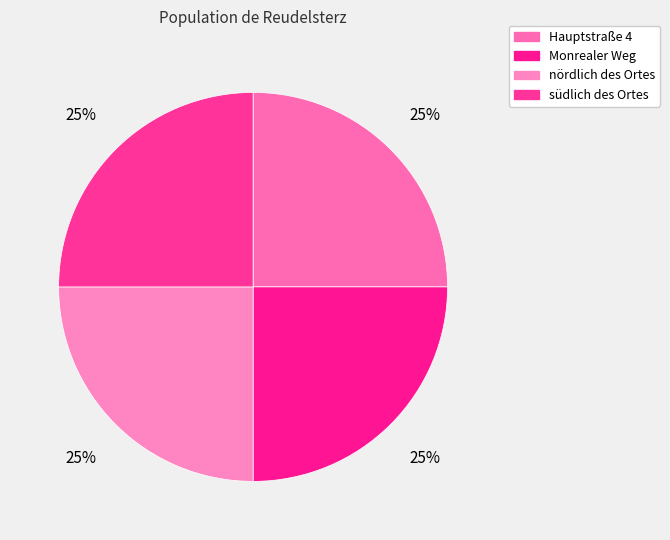

Approximately how many times larger is the value at nördlich des Ortes compared to Hauptstraße 4?

1.0